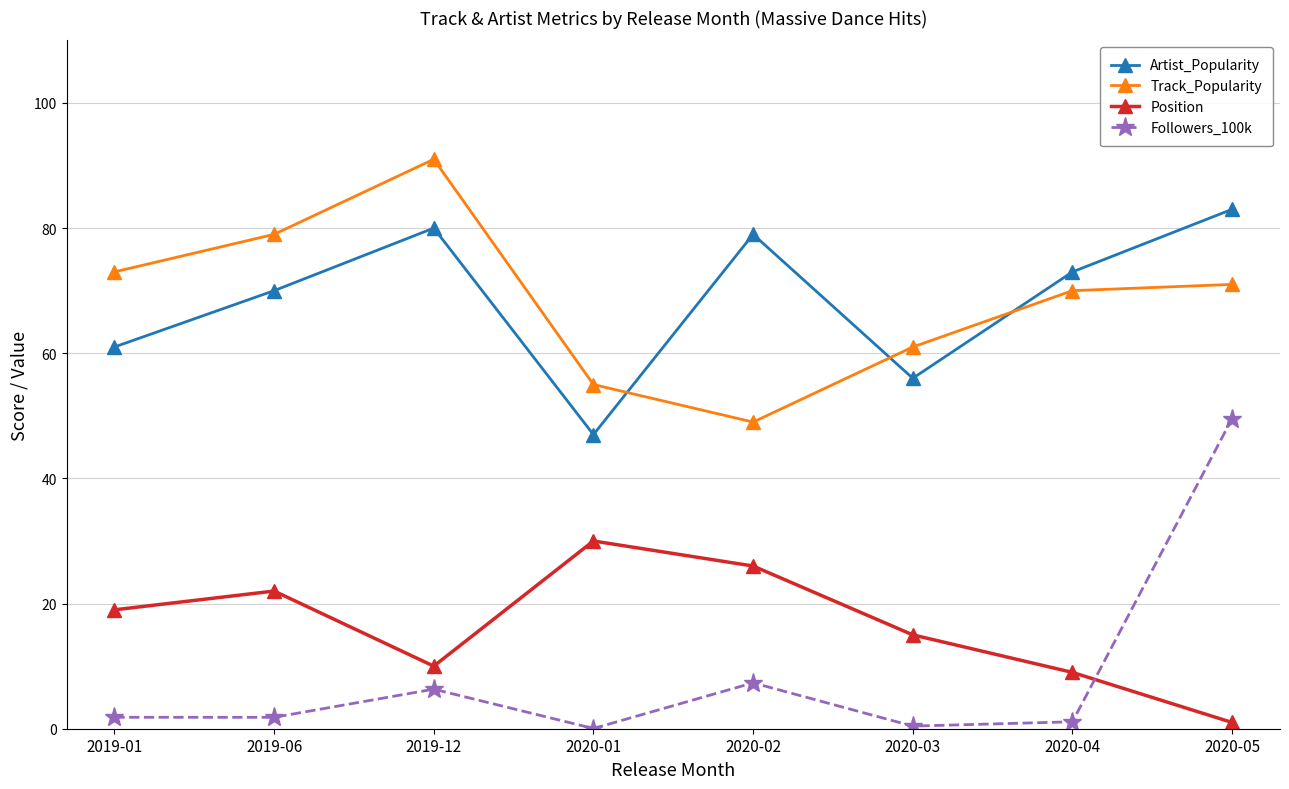

What is the difference between the maximum and second lowest values in the Position series?

21.0